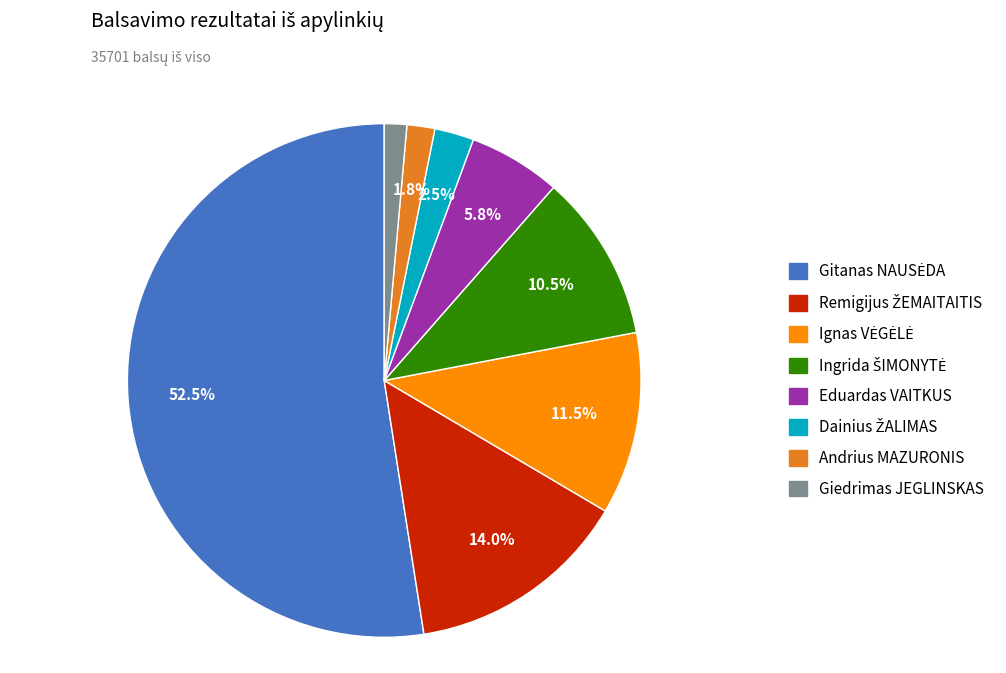

Combined, what portion of the pie is Andrius MAZURONIS and Eduardas VAITKUS?

7.6%